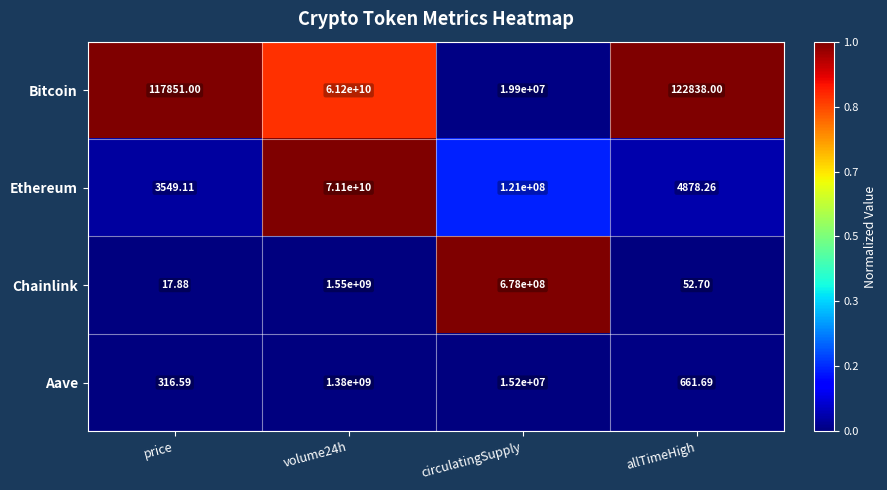

List the series in order of their peak value, highest first.

Ethereum, Bitcoin, Chainlink, Aave